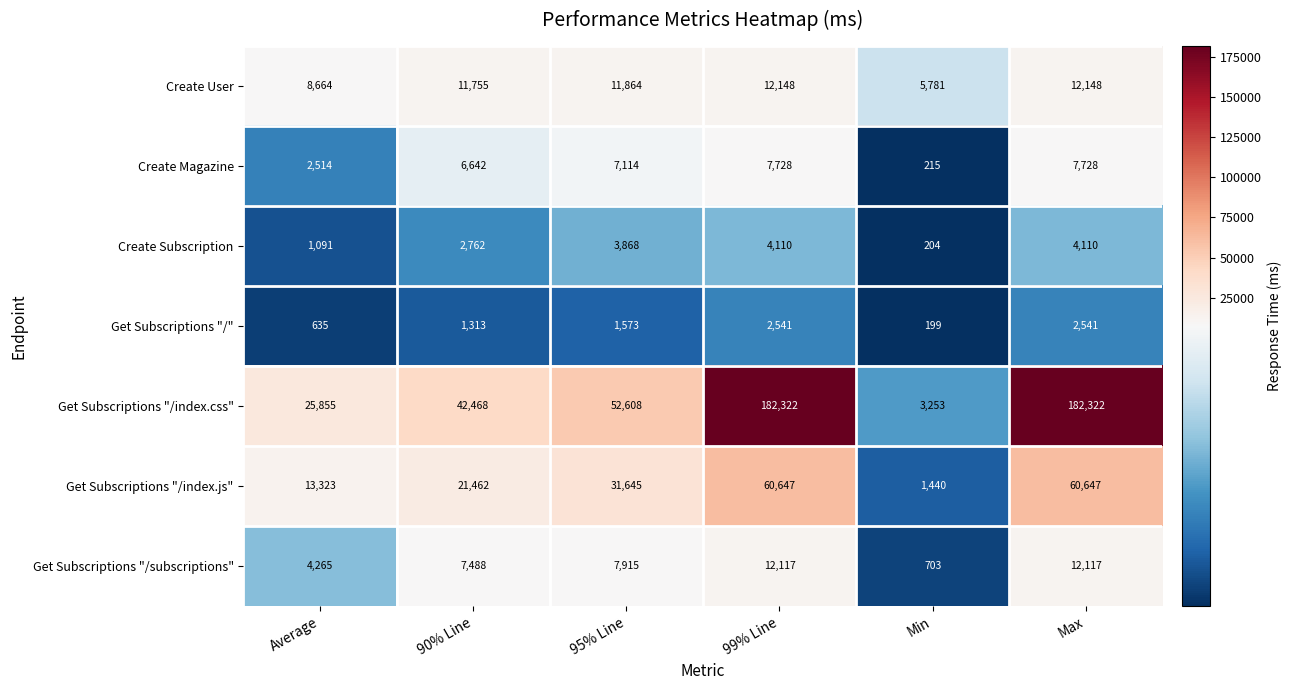

Count the number of data series in this chart.

7